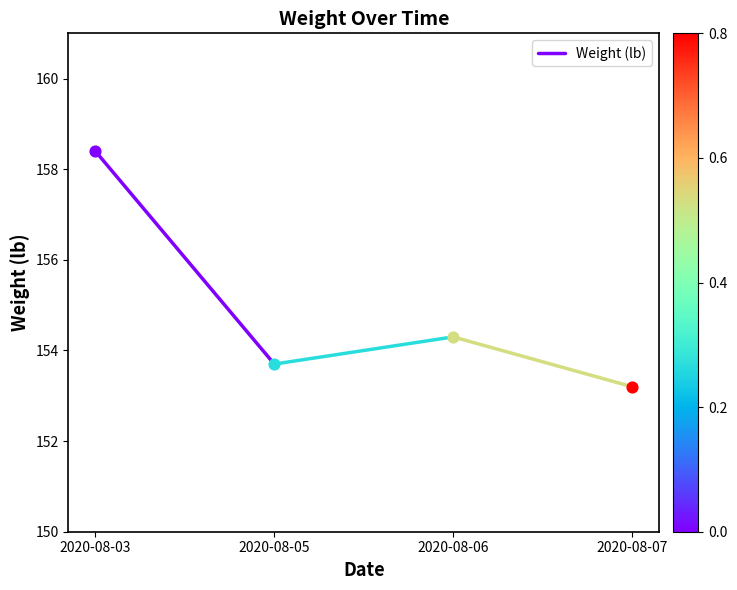

What is the ratio of the value at 2020-08-05 to the value at 2020-08-03?

1.0